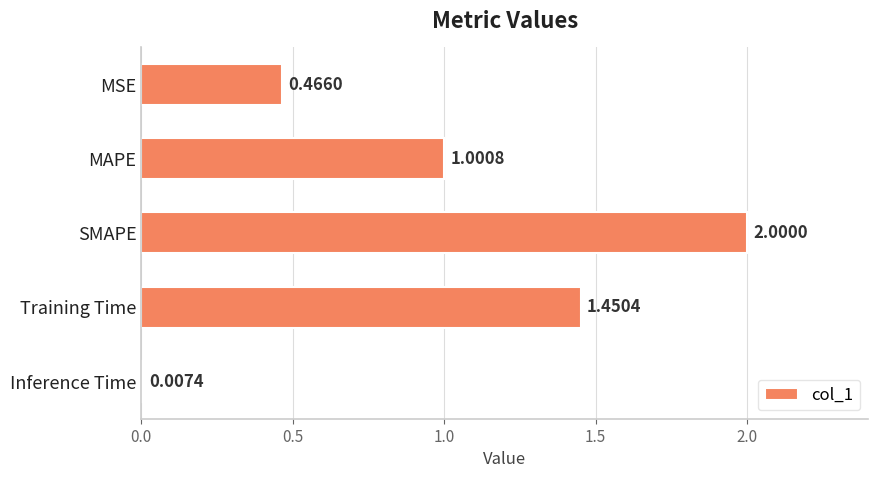

List the labels in order of value, largest first.

SMAPE, Training Time, MAPE, MSE, Inference Time